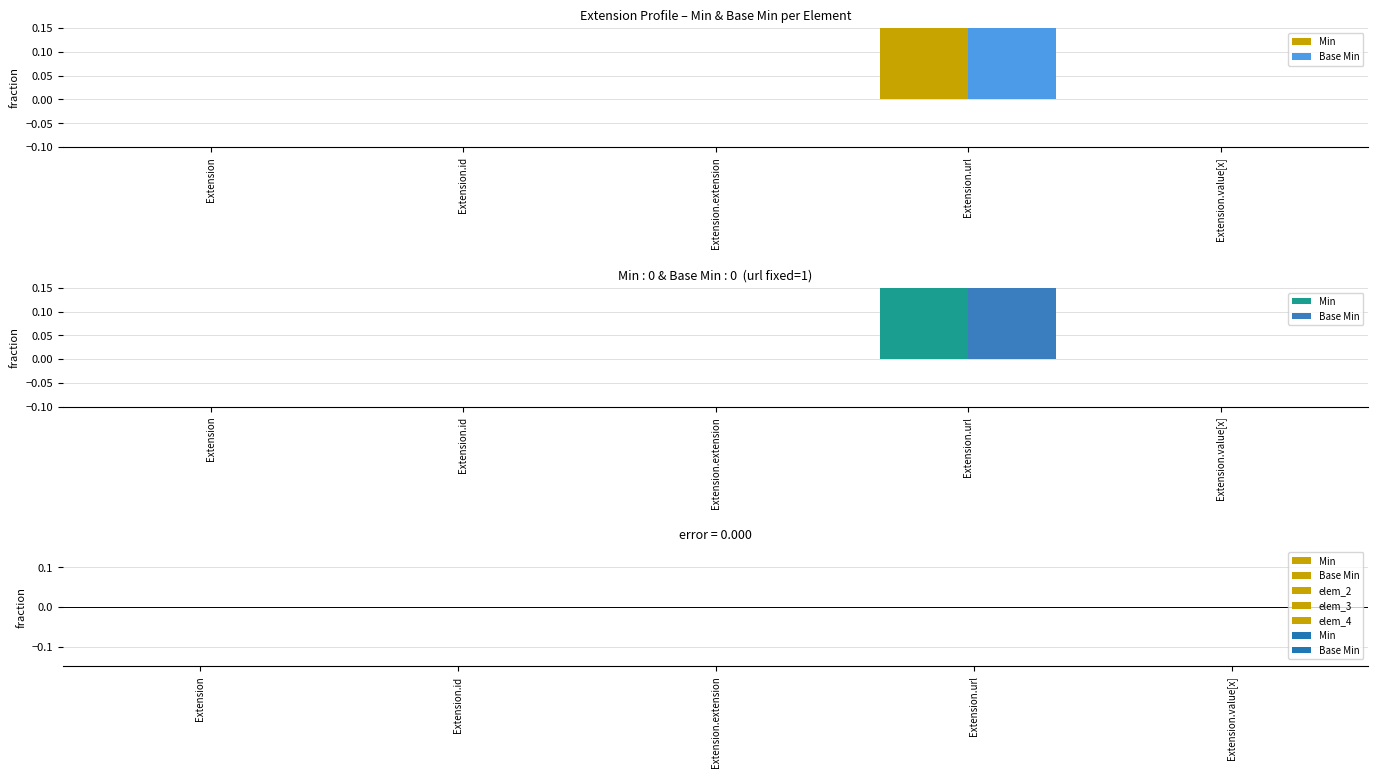

True or false: Base Min has a value of 1 at Extension.

False